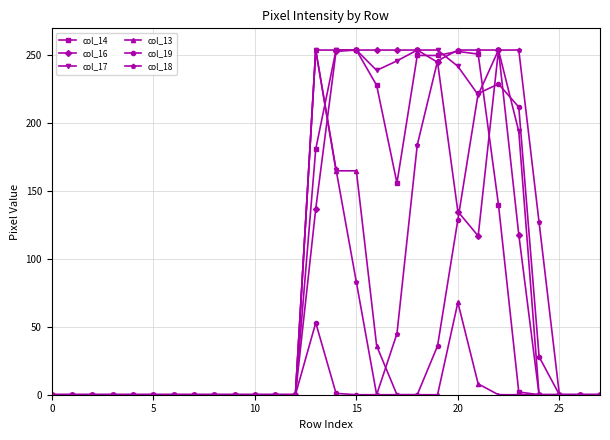

What is the maximum value shown in the chart?

254